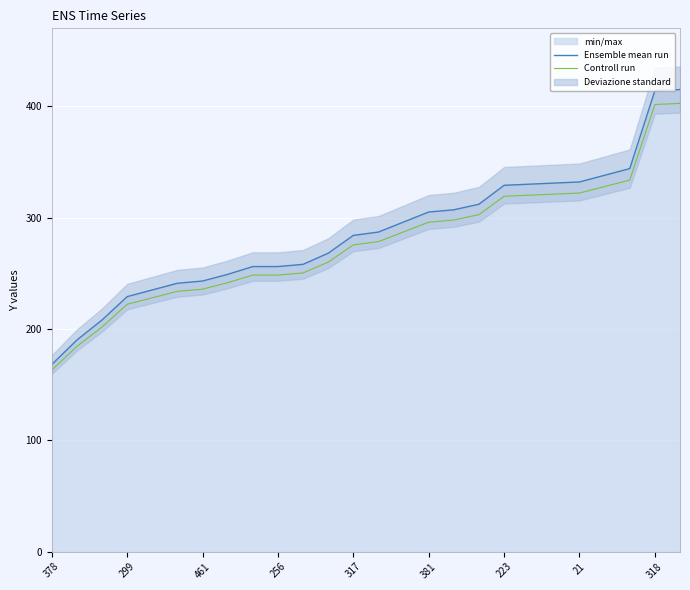

Does the chart display data point markers on the line(s)?

No